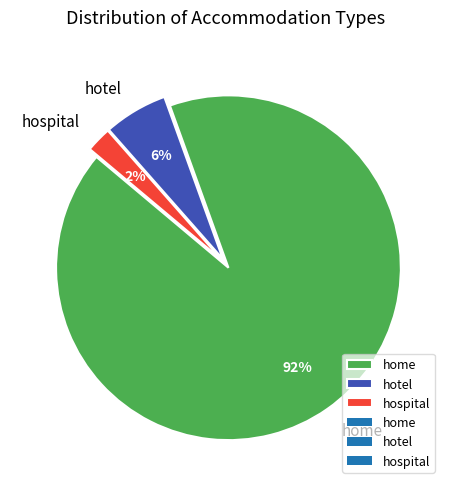

The home slice represents 92% of the pie. True or false?

True